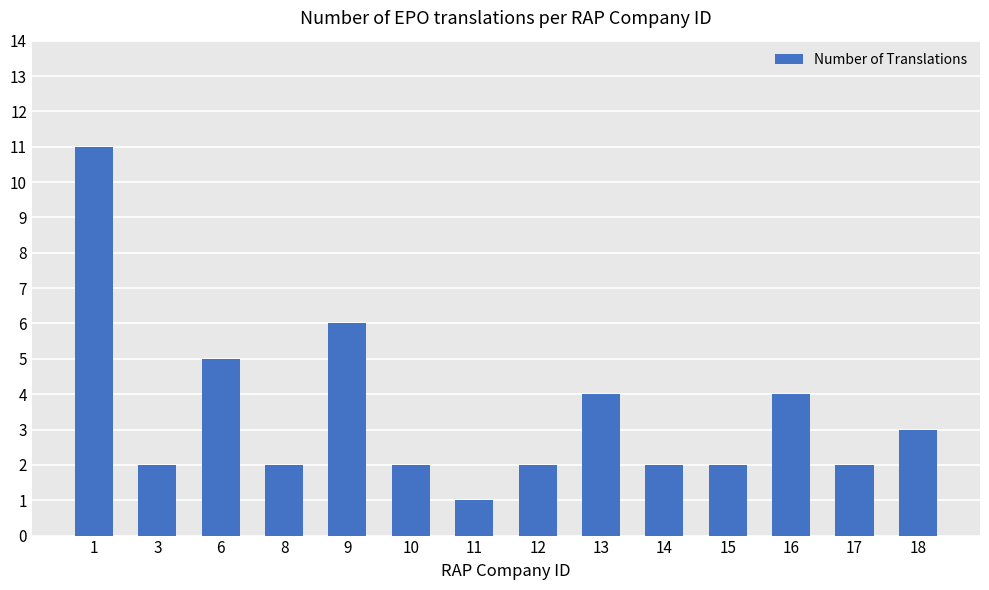

What is the difference between the values at 11 and 18?

2